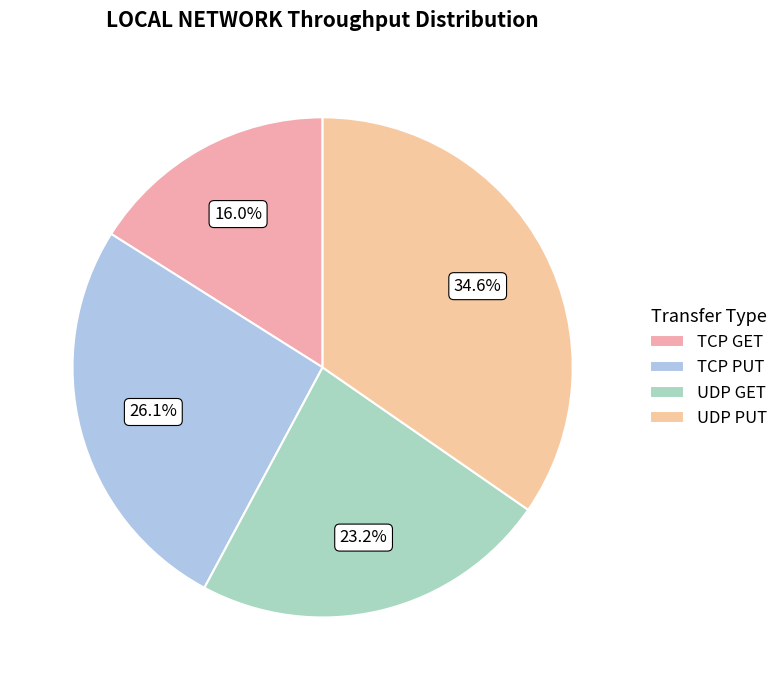

Does any single category account for the majority?

No